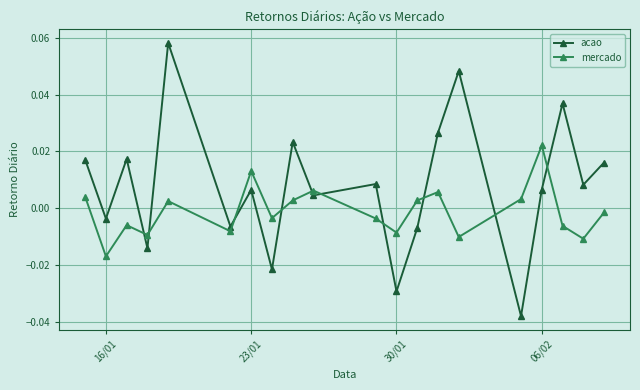

How many interior local valleys does the acao series have?

8